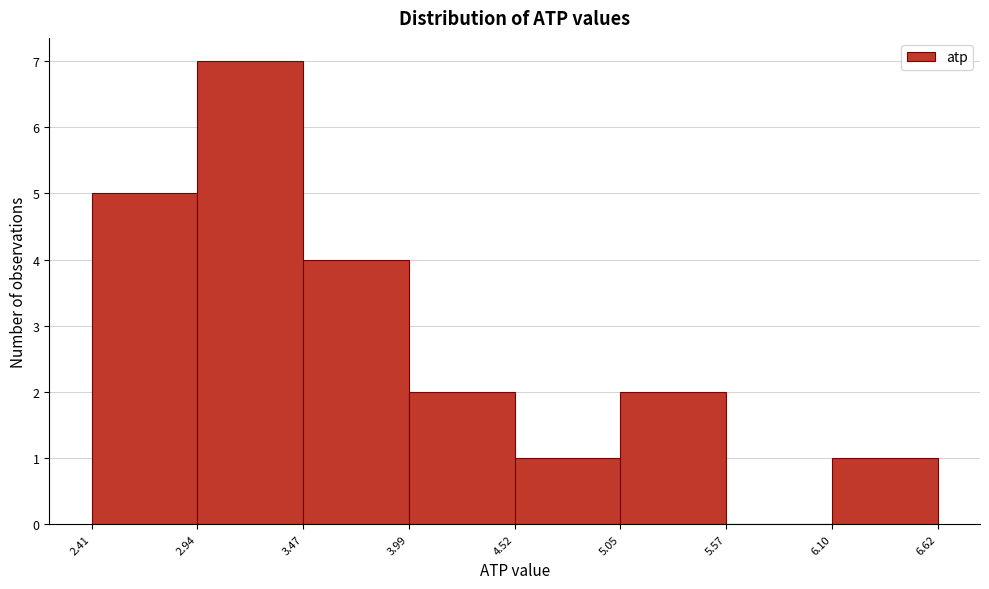

What is the height of the bar covering 2.94 to 3.47 on the x-axis? The values are not printed on the chart, so give them approximately, as read against the axis.

7